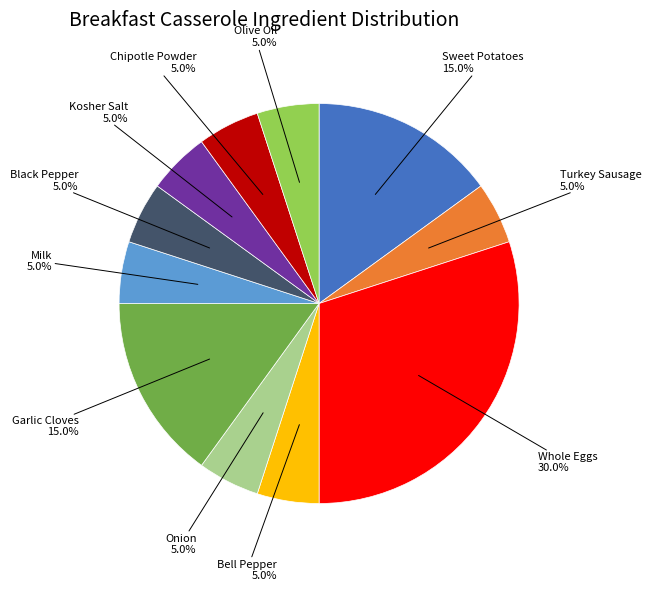

How many segments does this pie chart have?

11